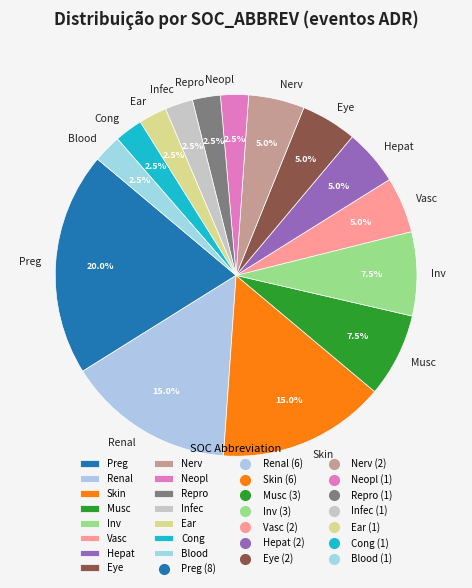

Is Cong the majority of the pie?

No